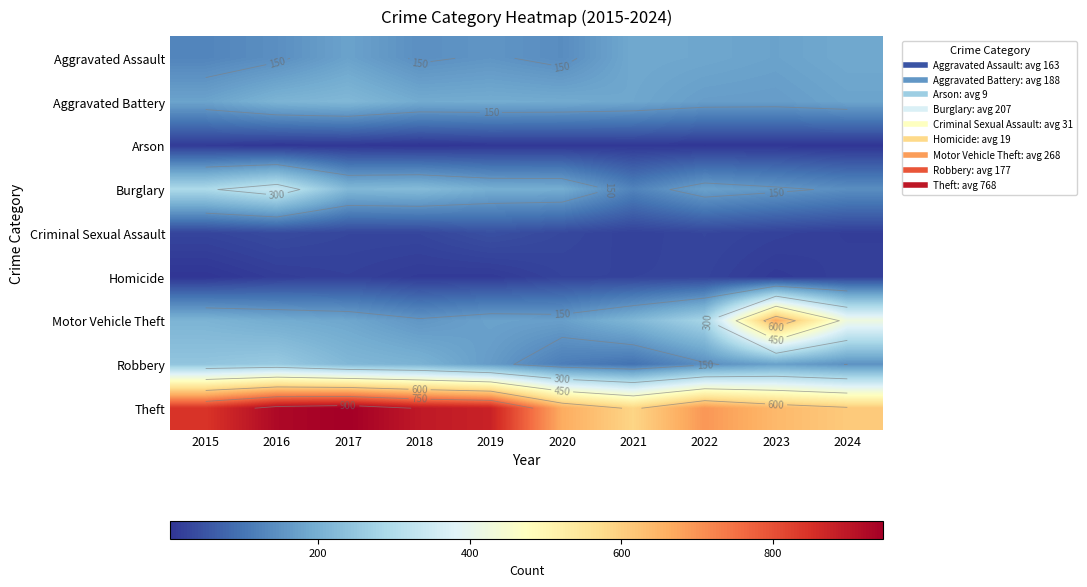

Is it true that Homicide equals 41 at 2021?

False